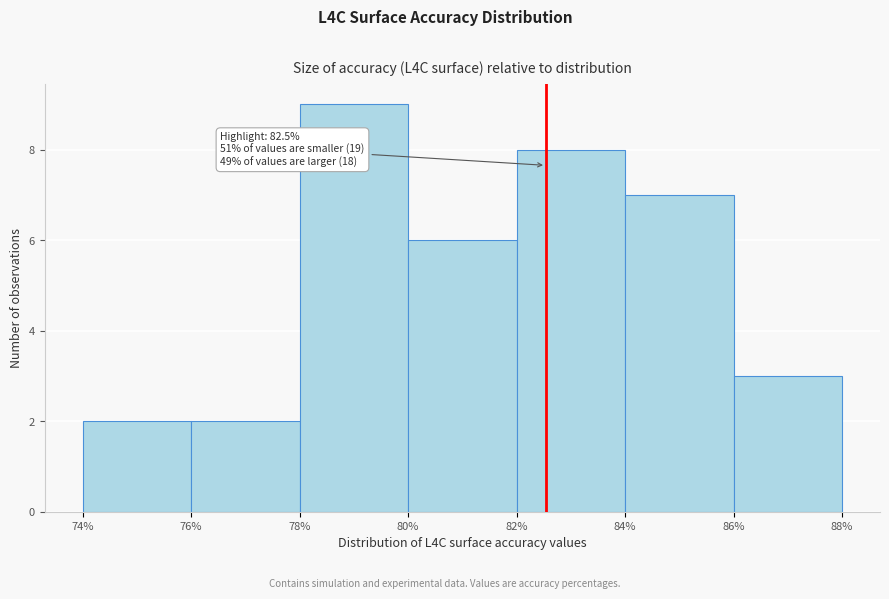

Which range on the x-axis has the tallest bar?

78% to 80%